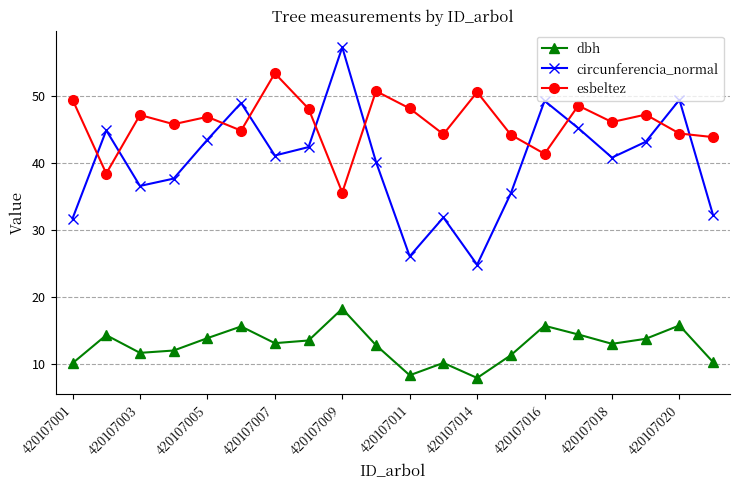

Which series has the largest range (max minus min)?

circunferencia_normal